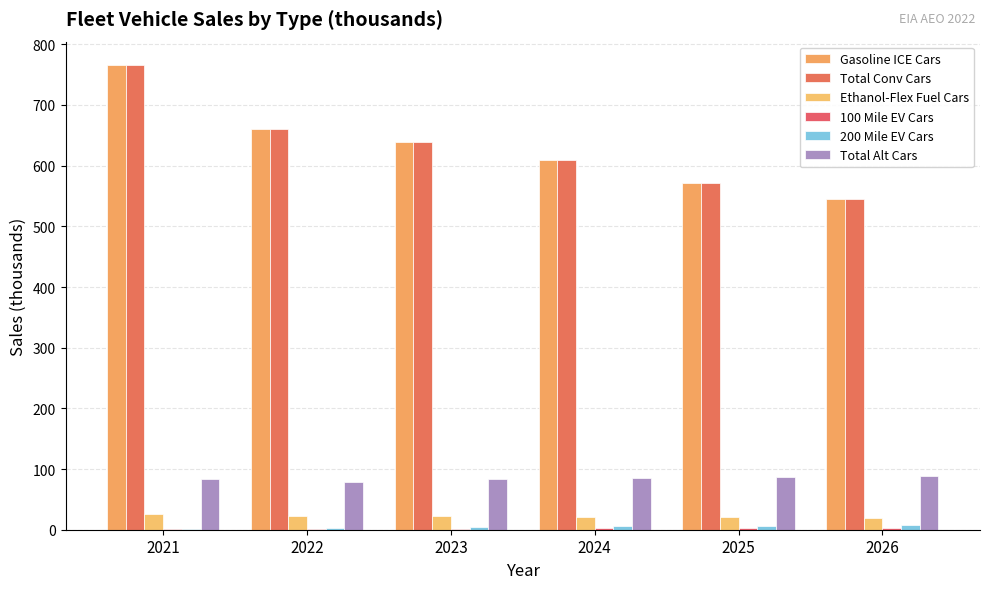

Rank the series at 2026 from lowest to highest value.

100 Mile EV Cars, 200 Mile EV Cars, Ethanol-Flex Fuel Cars, Total Alt Cars, Gasoline ICE Cars, Total Conv Cars